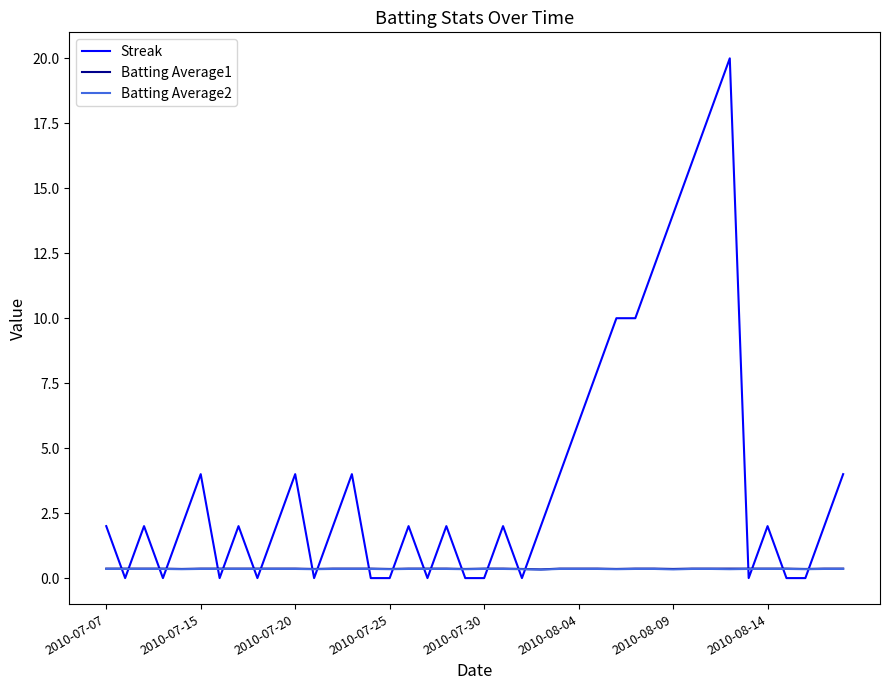

What is the difference between the second highest and minimum values in the Streak series?

18.0